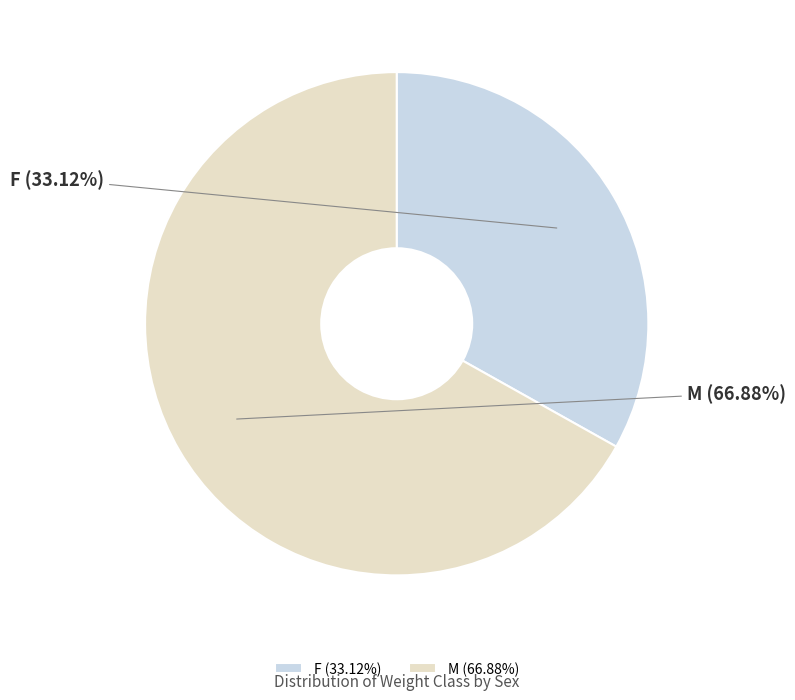

Which category has the biggest portion of the pie?

M